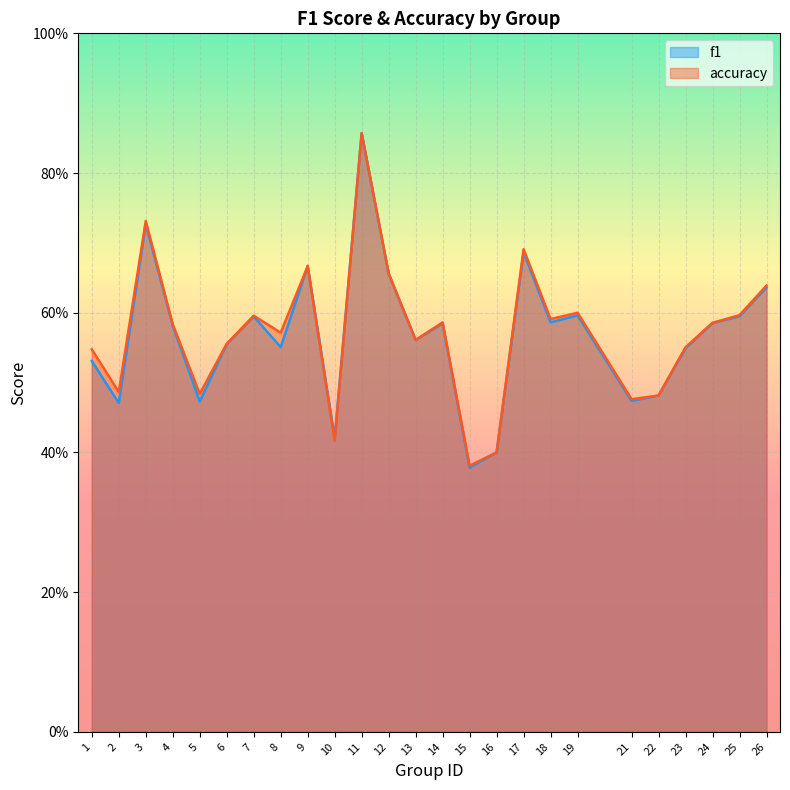

Rank the series at 12 from highest to lowest value.

accuracy, f1